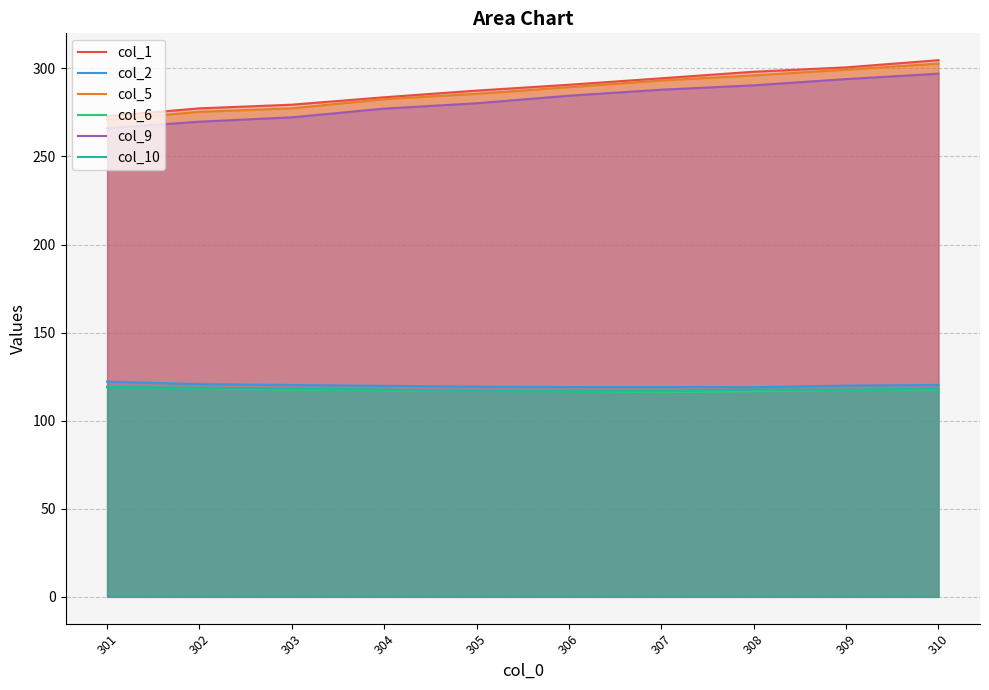

What is the difference between the maximum and minimum values in the col_2 series?

3.2